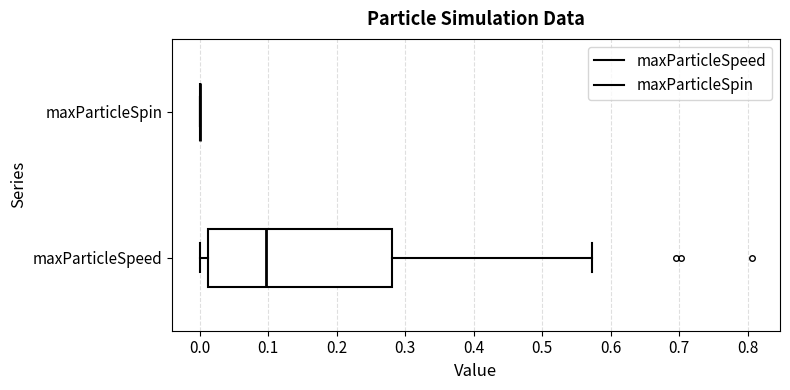

Comparing the boxes themselves (not the whiskers), which one is the widest?

maxParticleSpeed